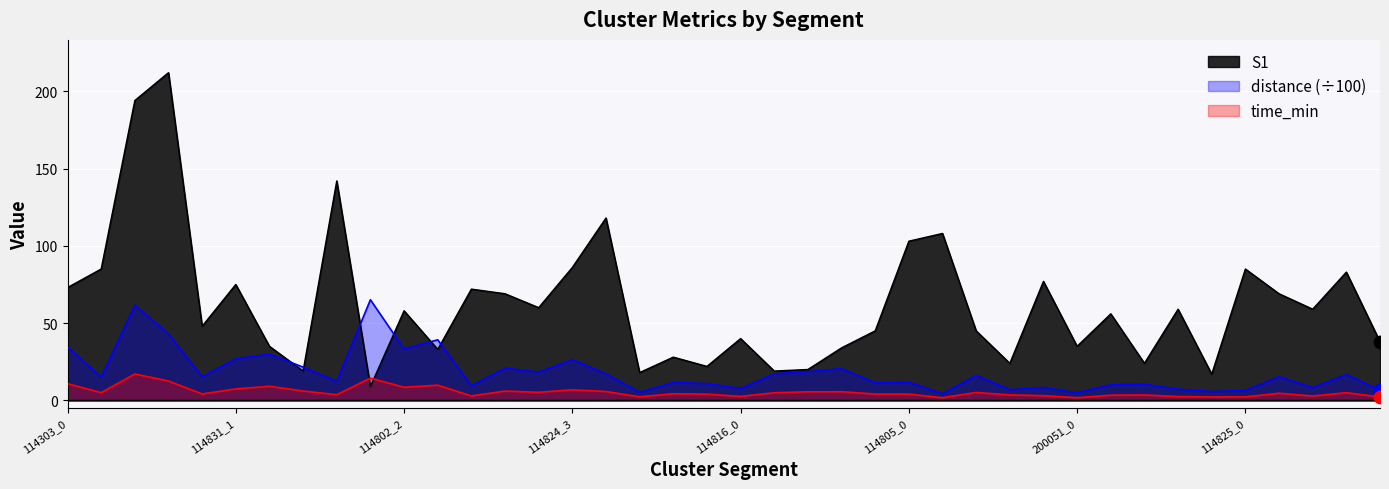

Which series contains the lowest Y value?

time_min